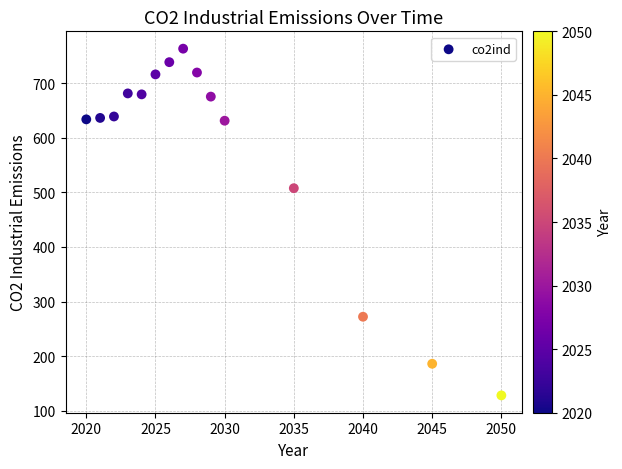

What is the range of X values (max minus min)?

30.0